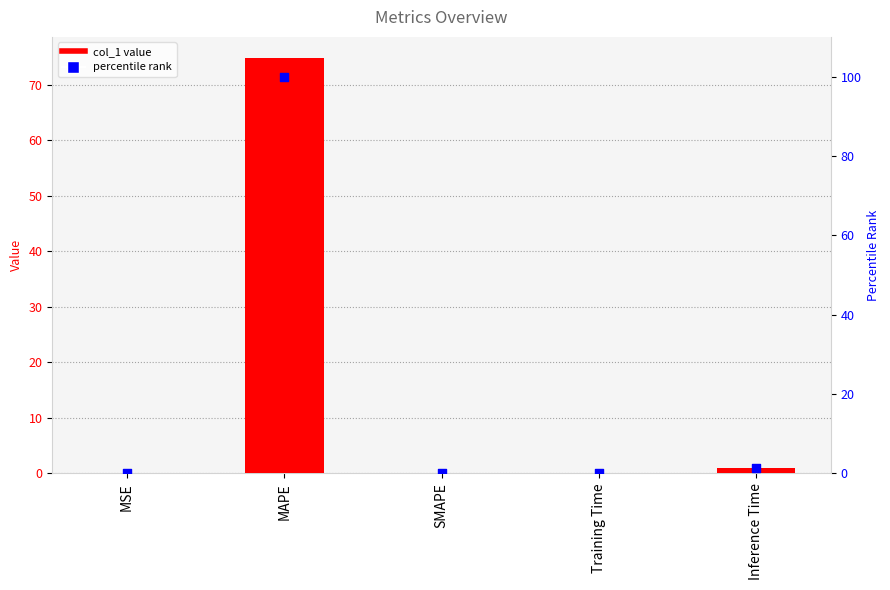

Which series has the largest total across all categories?

percentile rank